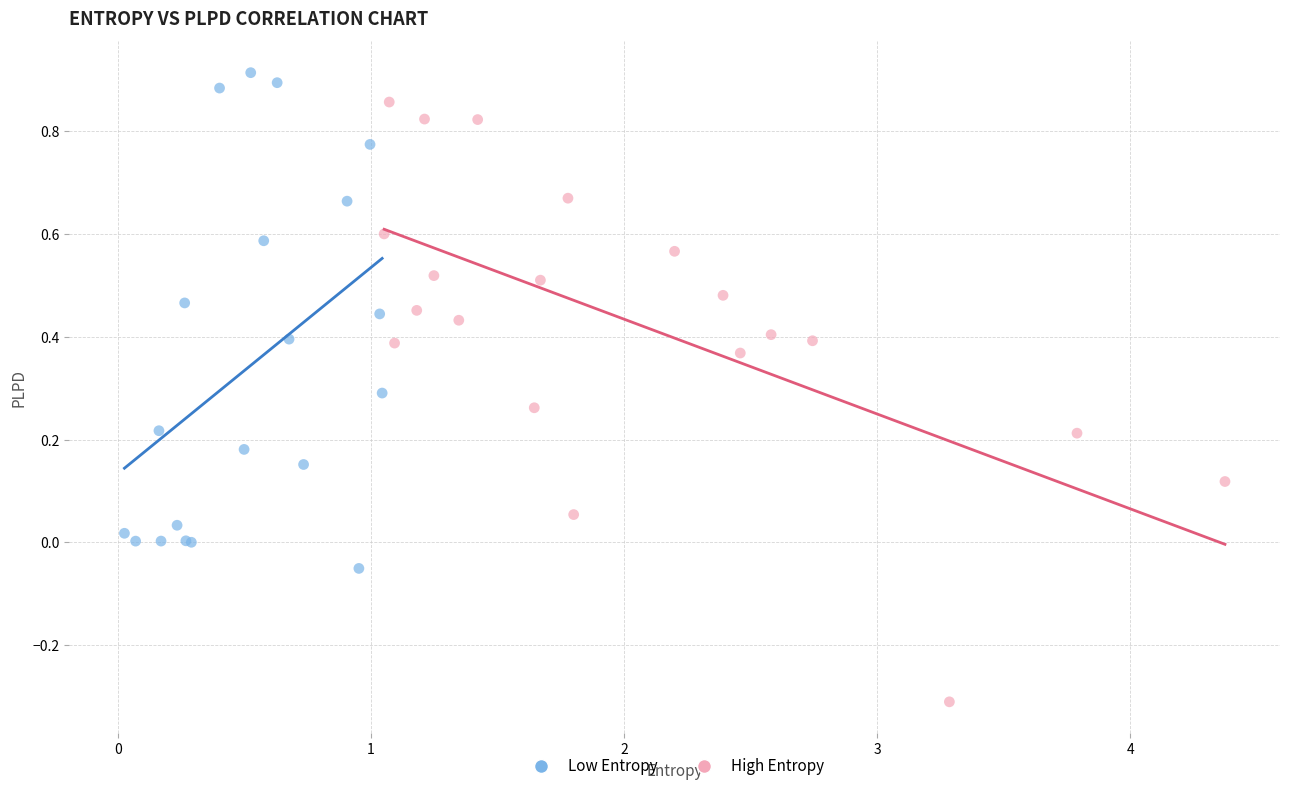

Which series contains the highest Y value?

Low Entropy